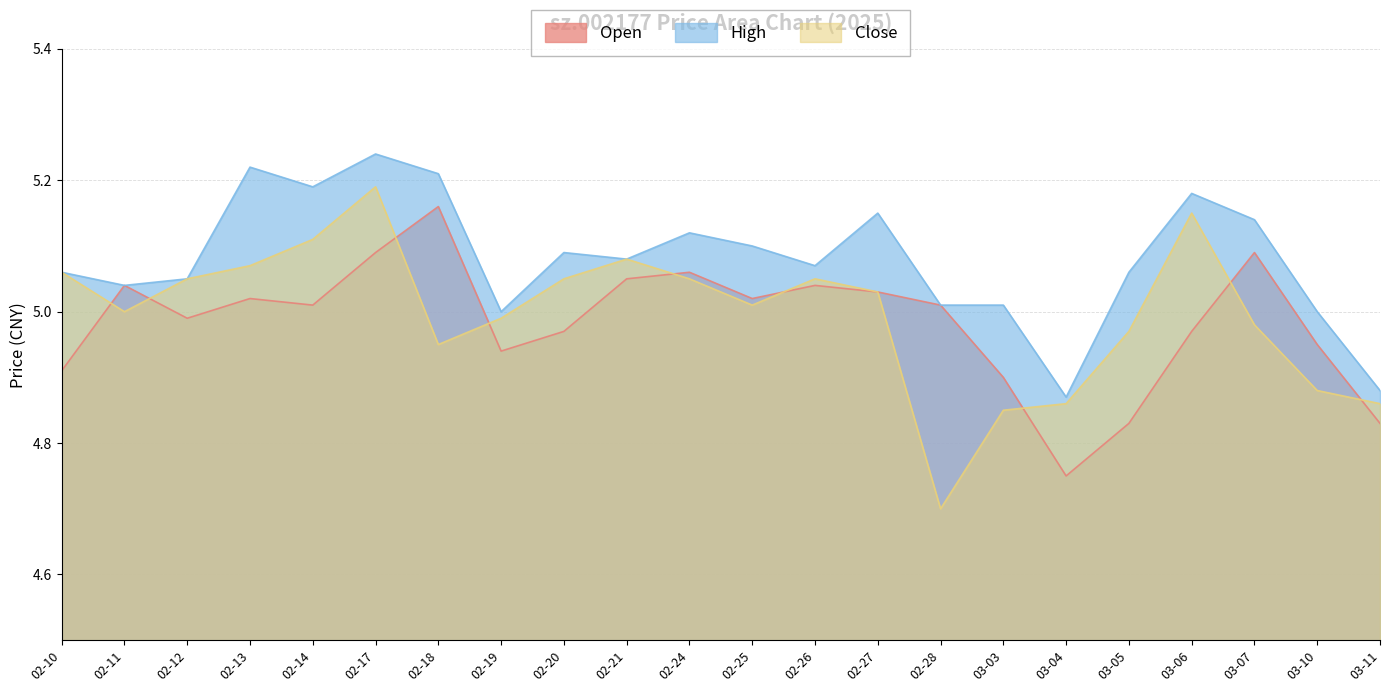

Reading left to right, extract all data points from this chart.

open: 02-10=4.9	02-11=5.0	02-12=5.0	02-13=5.0	02-14=5.0	02-17=5.1	02-18=5.2	02-19=4.9	02-20=5.0	02-21=5.0	02-24=5.1	02-25=5.0	02-26=5.0	02-27=5.0	02-28=5.0	03-03=4.9	03-04=4.8	03-05=4.8	03-06=5.0	03-07=5.1	03-10=5.0	03-11=4.8
high: 02-10=5.1	02-11=5.0	02-12=5.0	02-13=5.2	02-14=5.2	02-17=5.2	02-18=5.2	02-19=5.0	02-20=5.1	02-21=5.1	02-24=5.1	02-25=5.1	02-26=5.1	02-27=5.2	02-28=5.0	03-03=5.0	03-04=4.9	03-05=5.1	03-06=5.2	03-07=5.1	03-10=5.0	03-11=4.9
close: 02-10=5.1	02-11=5.0	02-12=5.0	02-13=5.1	02-14=5.1	02-17=5.2	02-18=5.0	02-19=5.0	02-20=5.0	02-21=5.1	02-24=5.0	02-25=5.0	02-26=5.0	02-27=5.0	02-28=4.7	03-03=4.8	03-04=4.9	03-05=5.0	03-06=5.2	03-07=5.0	03-10=4.9	03-11=4.9